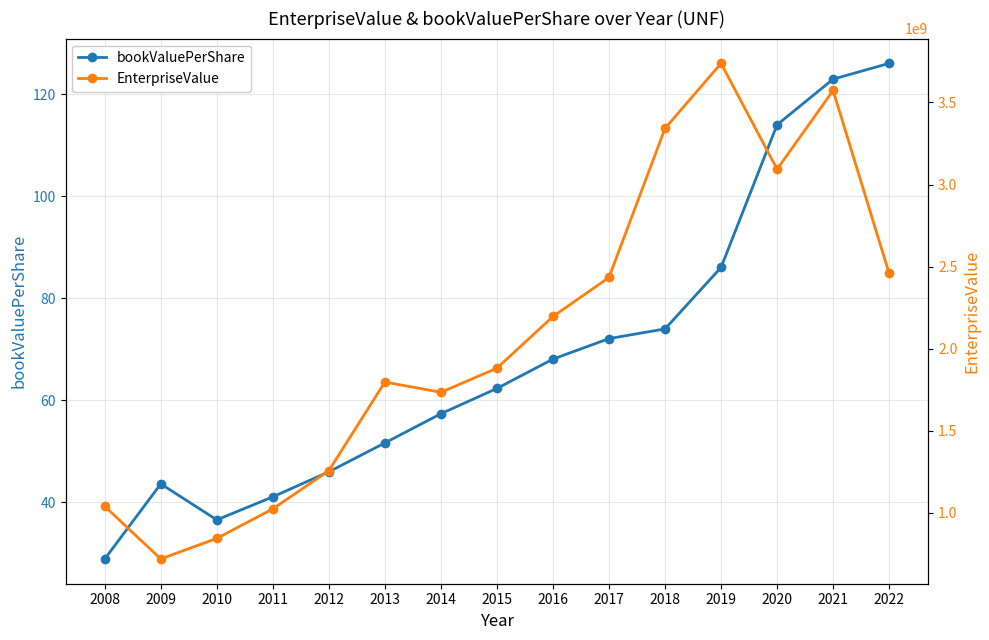

What is the sum of all EnterpriseValue values?

31138152870.0